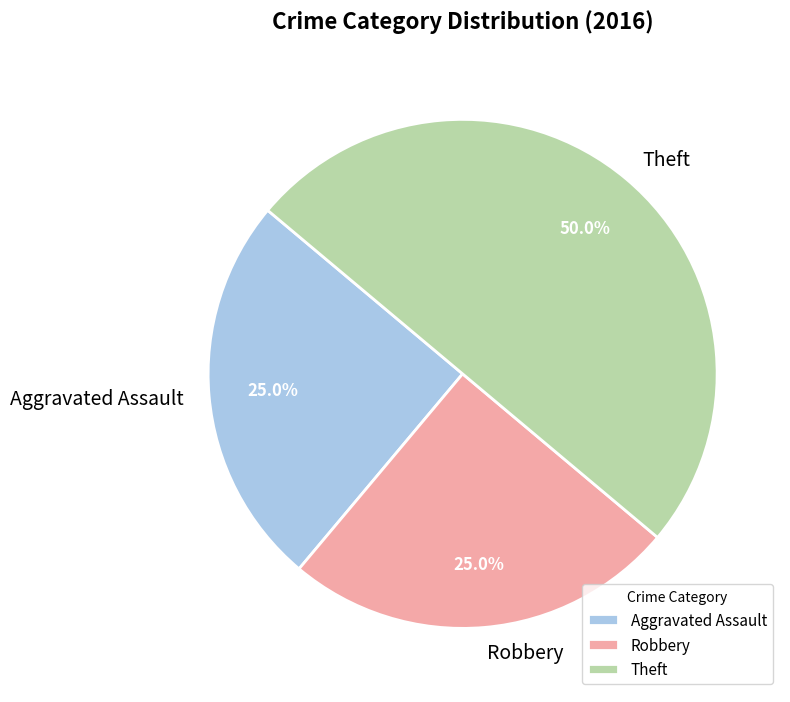

What percentage is the Robbery slice, to the nearest percent?

25%